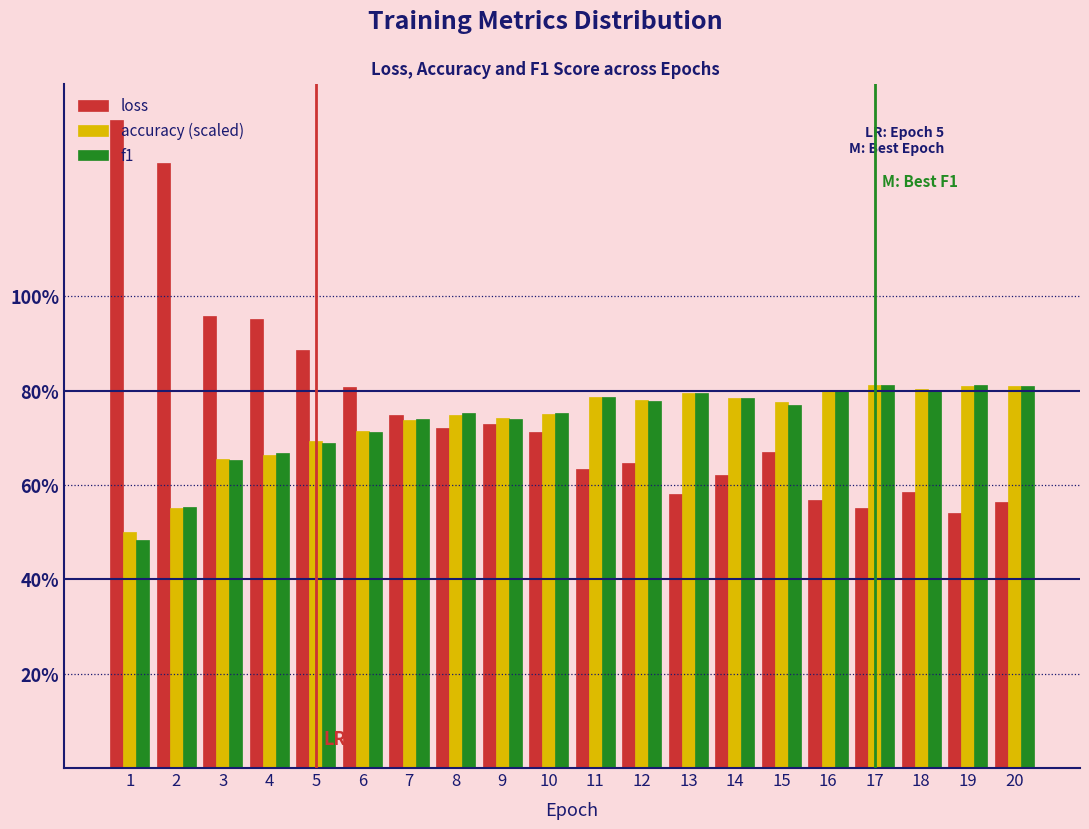

What are all the series names shown in the legend?

loss, accuracy (scaled), f1